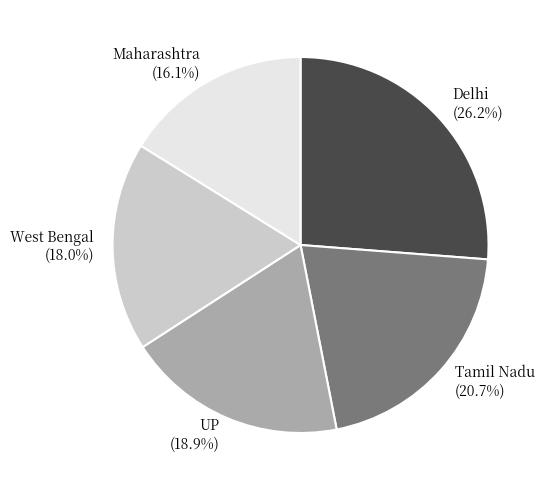

The Delhi slice represents 36% of the pie. True or false?

False